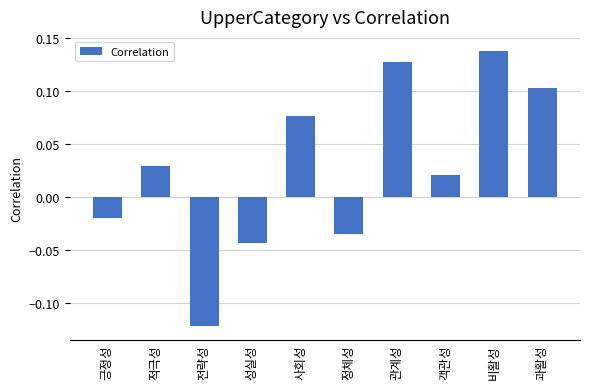

Count the number of values greater than 0.

6